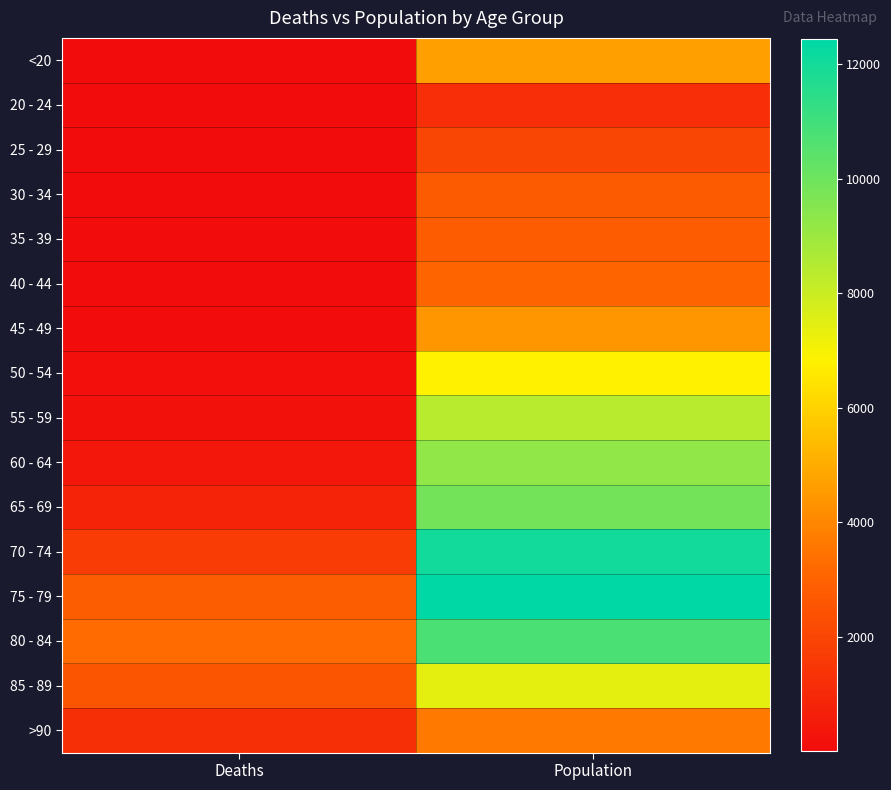

How many data points does each series have?

2